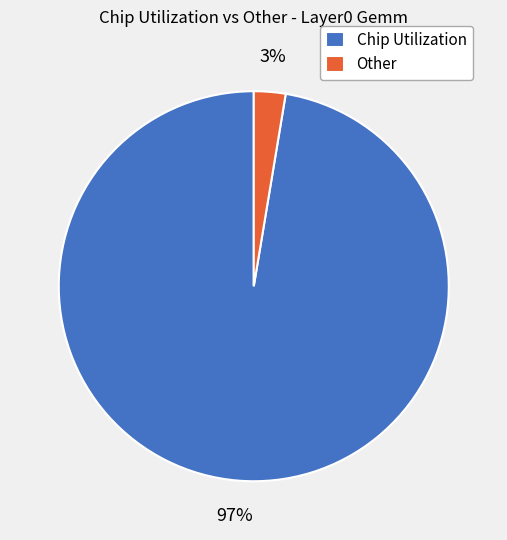

Which slice represents more than half of the pie?

Chip Utilization